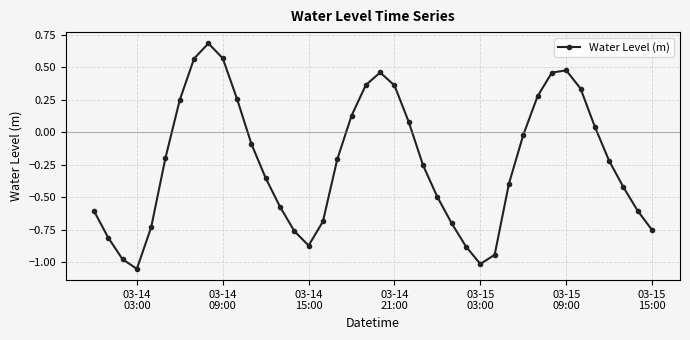

How many series are shown in this chart?

1